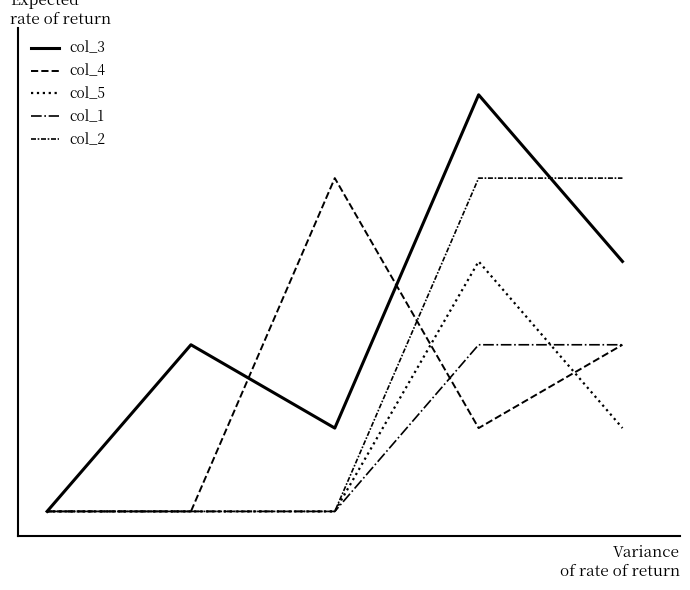

Does the chart display data point markers on the line(s)?

No